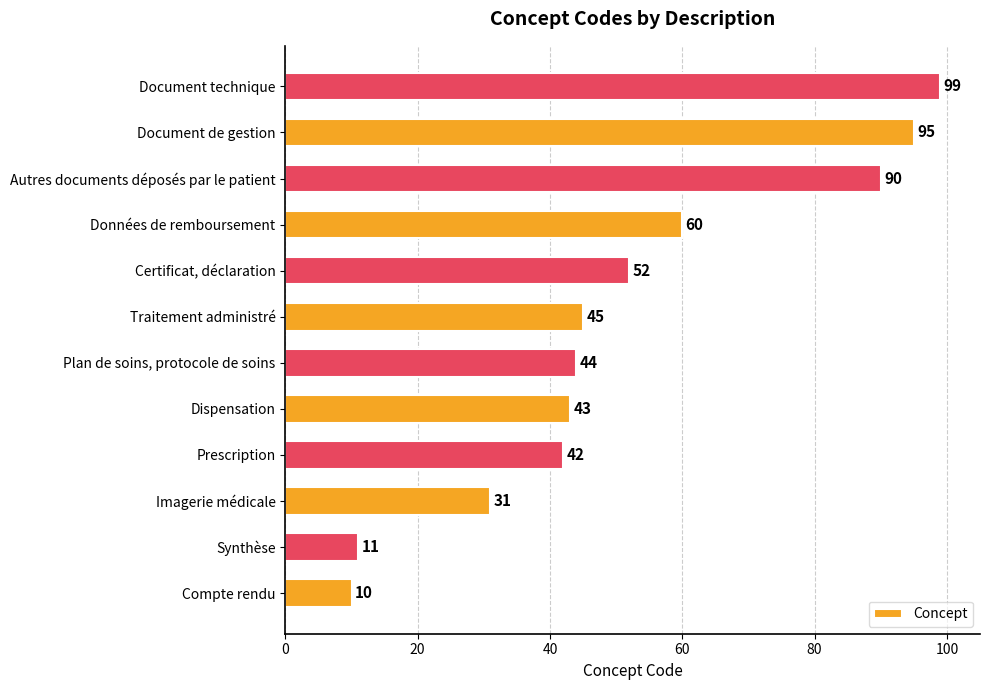

At which label is the value closest to 54?

Certificat, déclaration